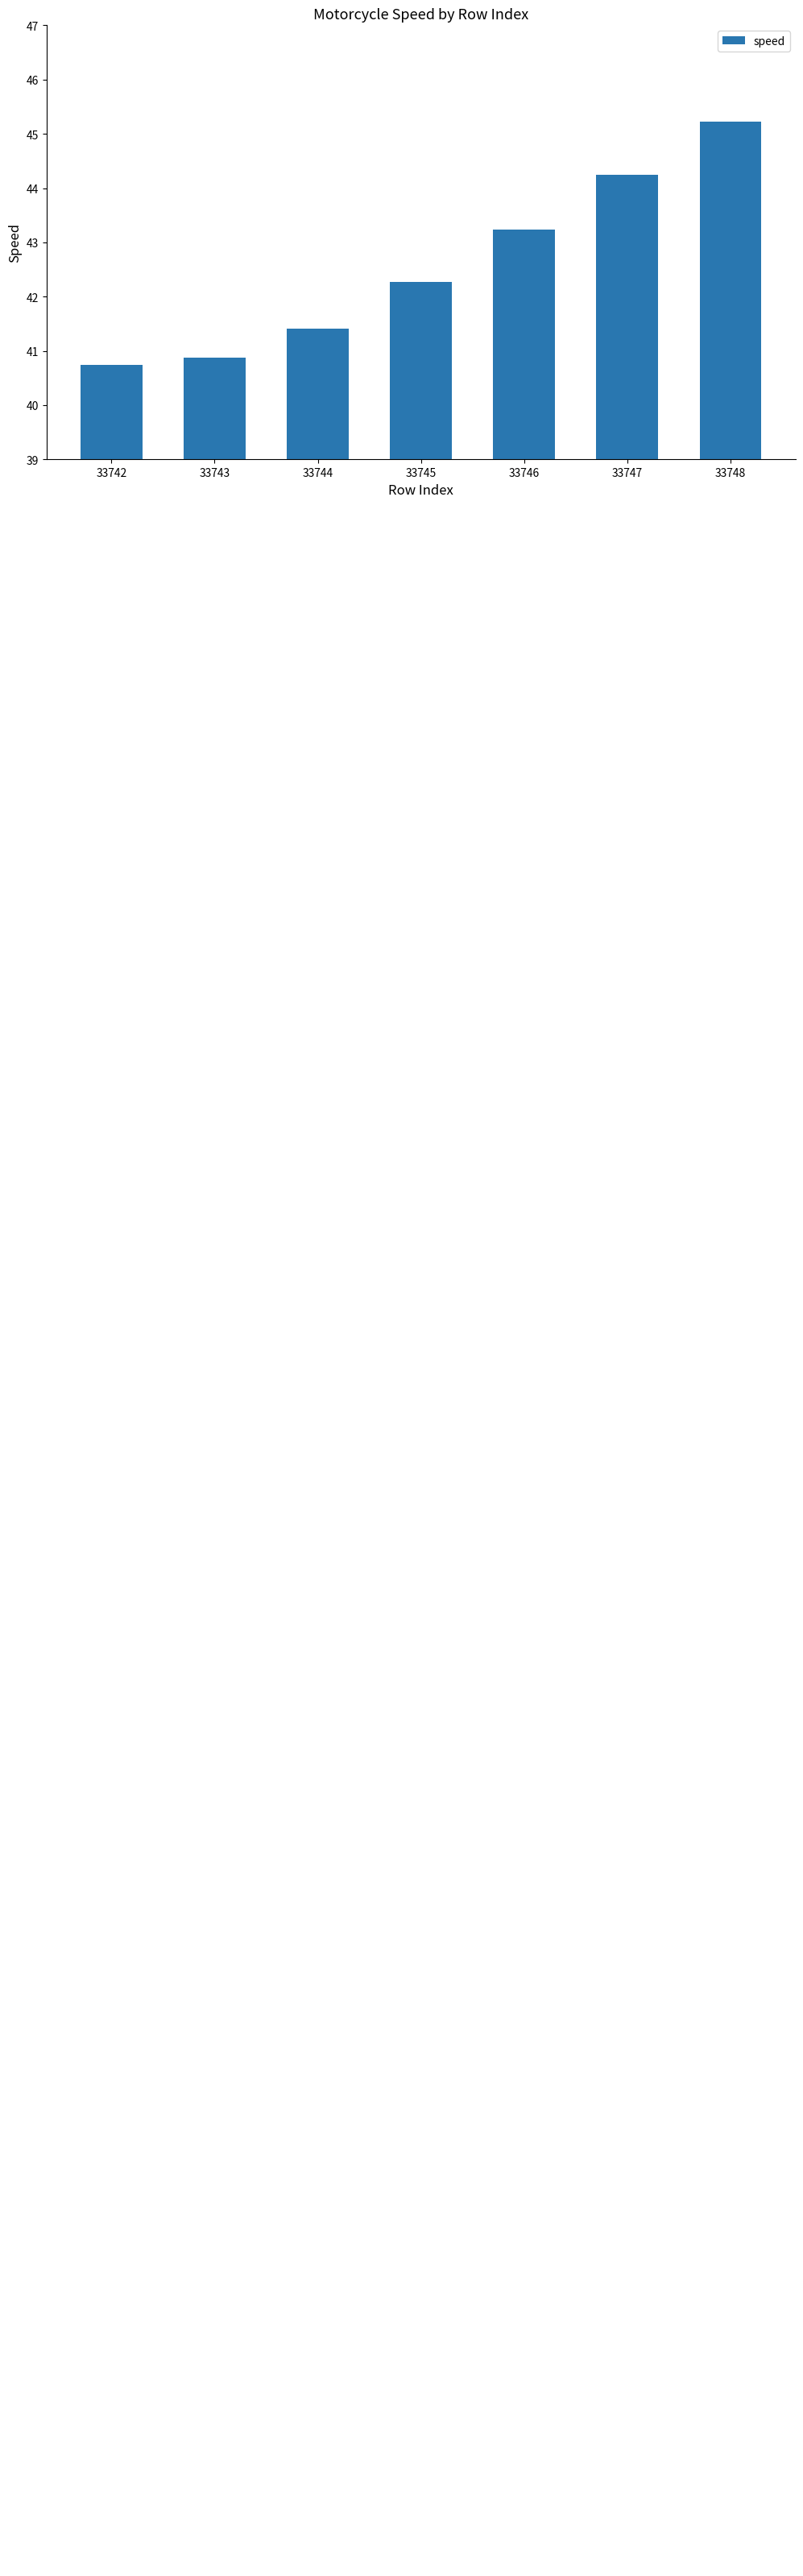

What is the value of the 7th bar from the left?

45.2